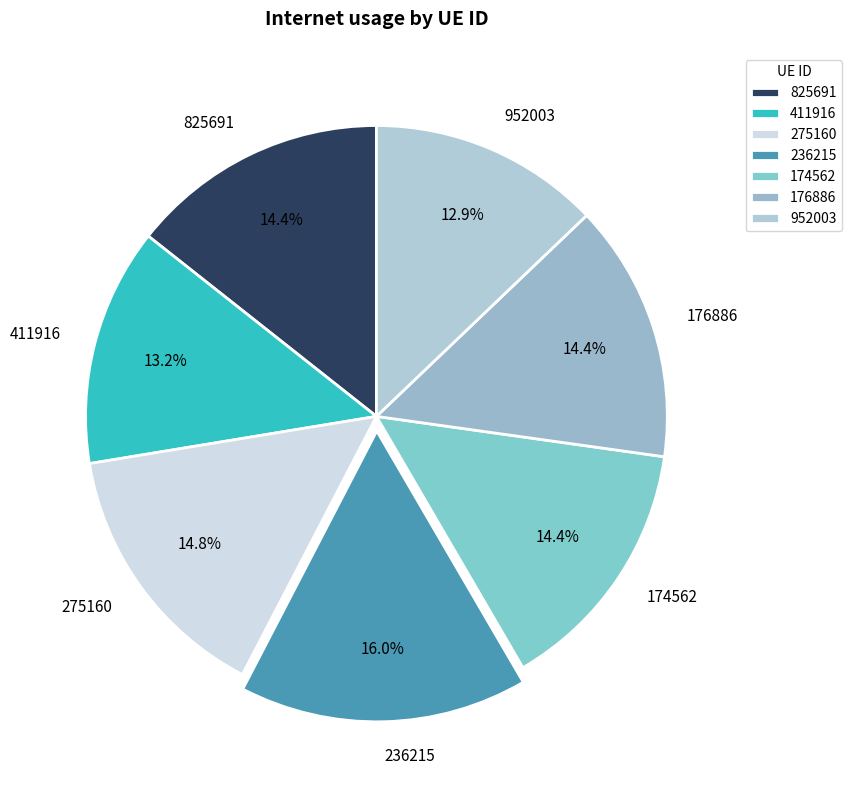

Which has a higher value, 952003 or 176886?

176886